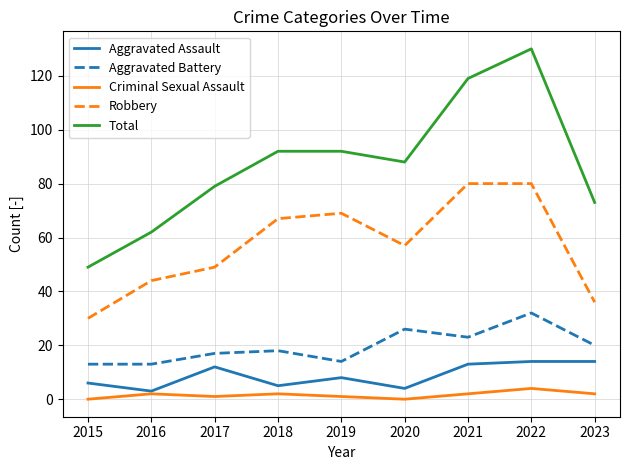

What is the spread (max minus min) of values at 2021?

117